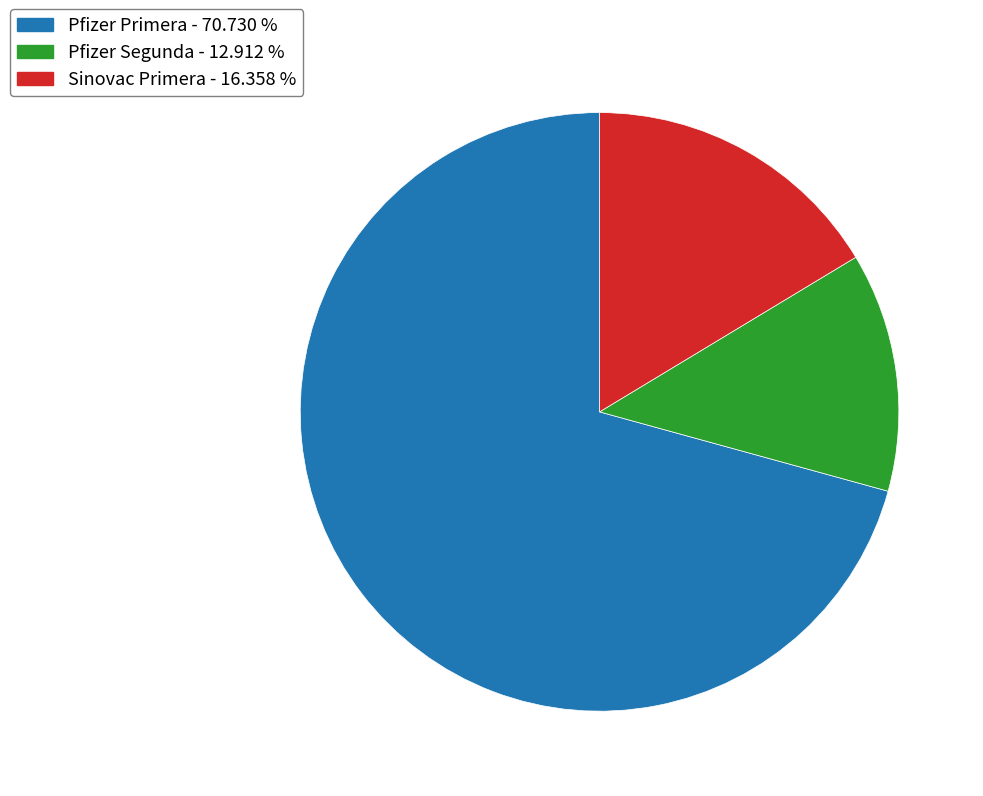

What is the smallest slice in the pie chart?

Pfizer Segunda - 12.912 %